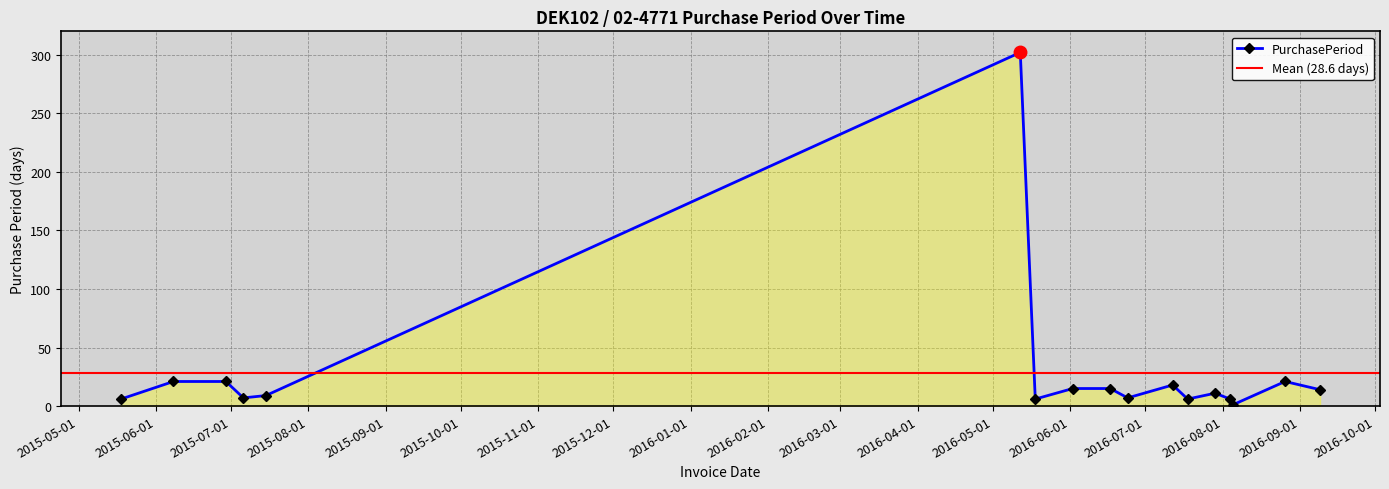

What position from the right is 2015-05-18?

17